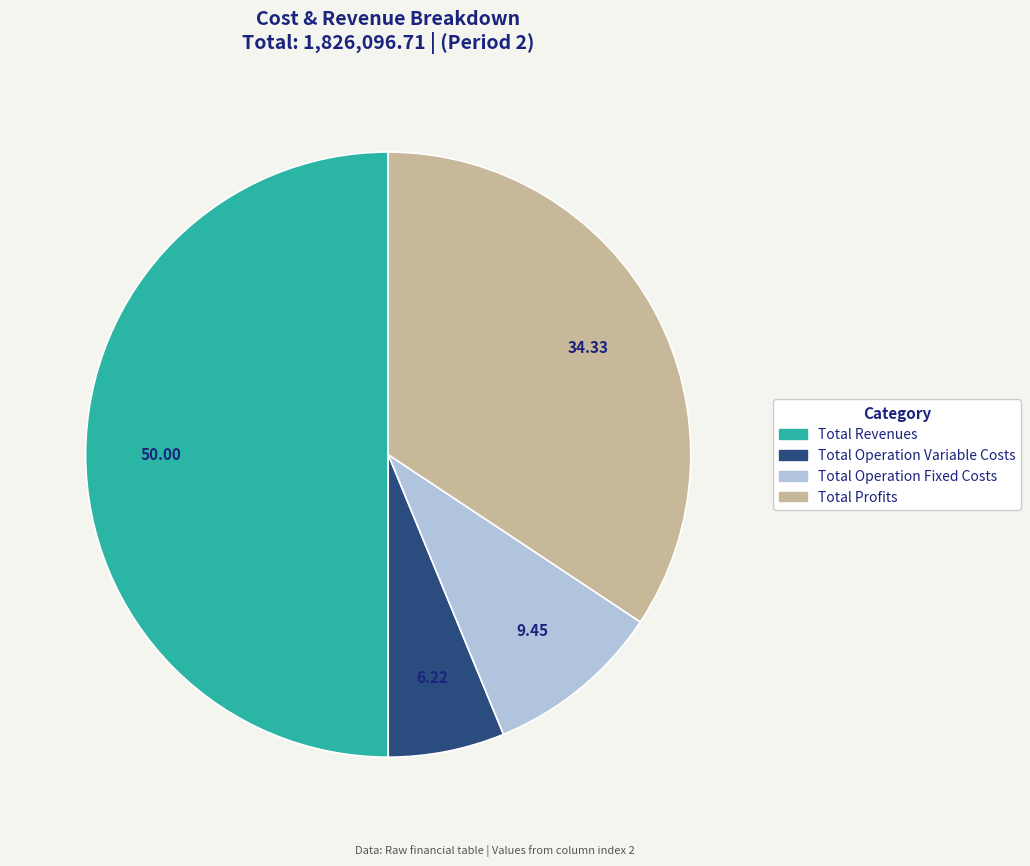

Count the number of slices in the pie.

4